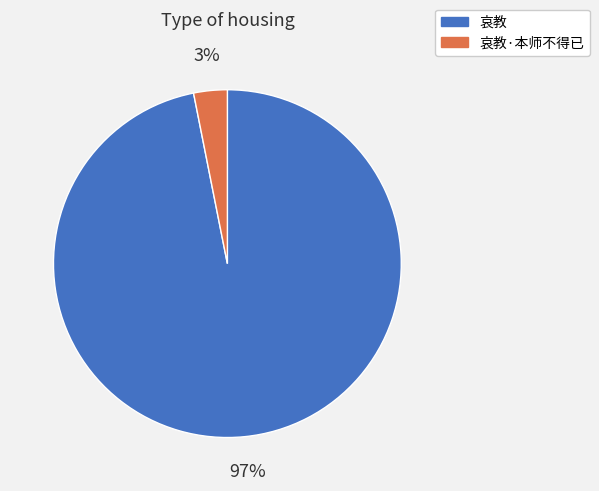

Which category has the smallest portion of the pie?

哀教·本师不得已